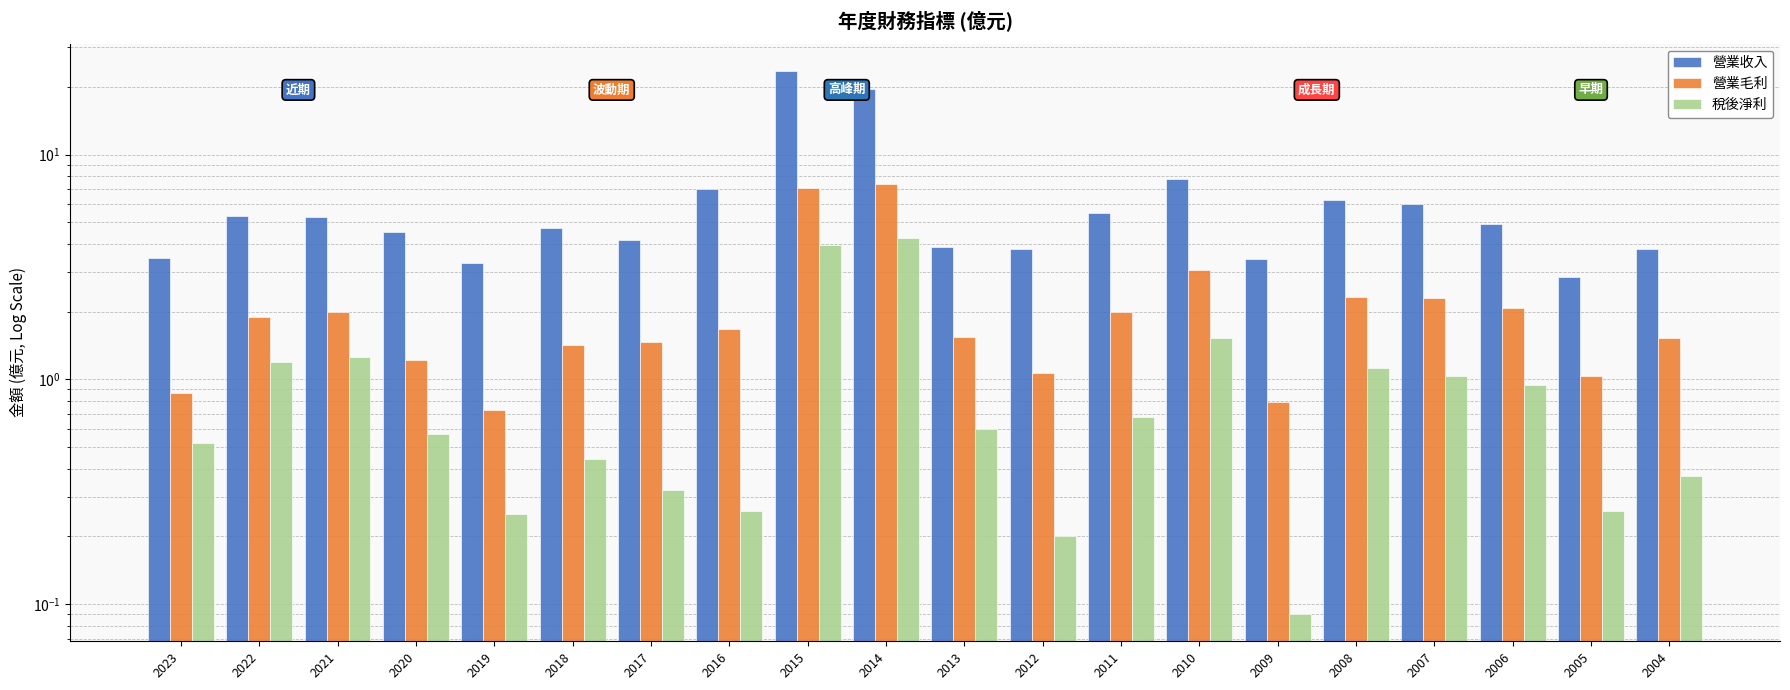

What is the spread (max minus min) of values at 2021?

4.0